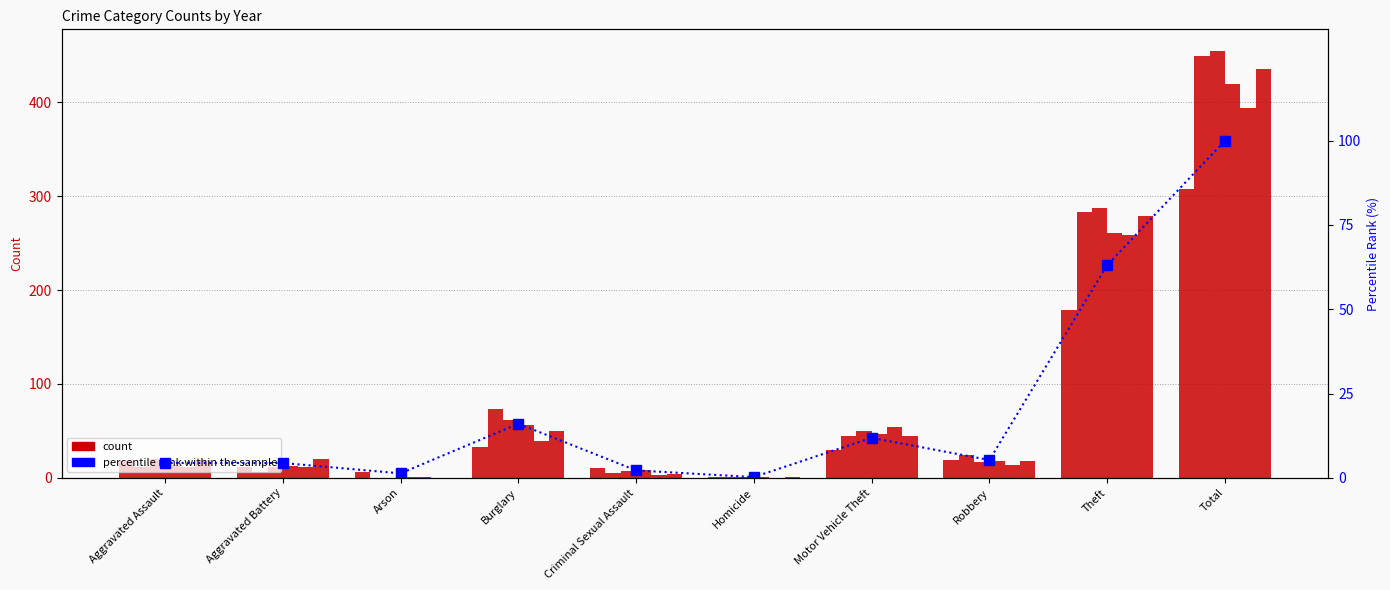

What position from the right is Arson?

8